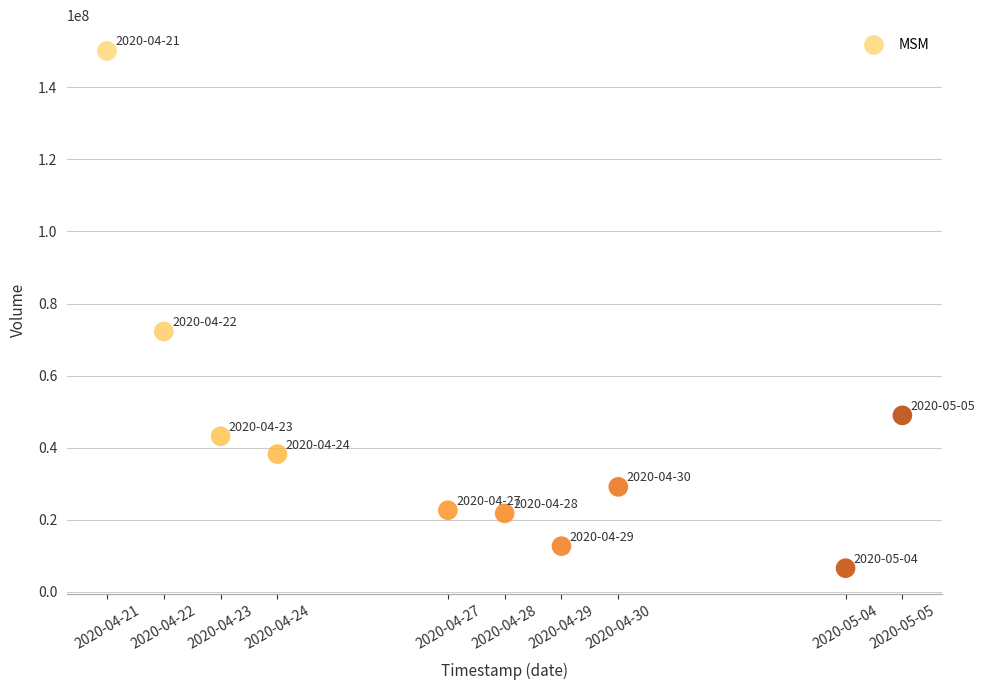

What Y value in the scatter plot is closest to 78323100?

72263400